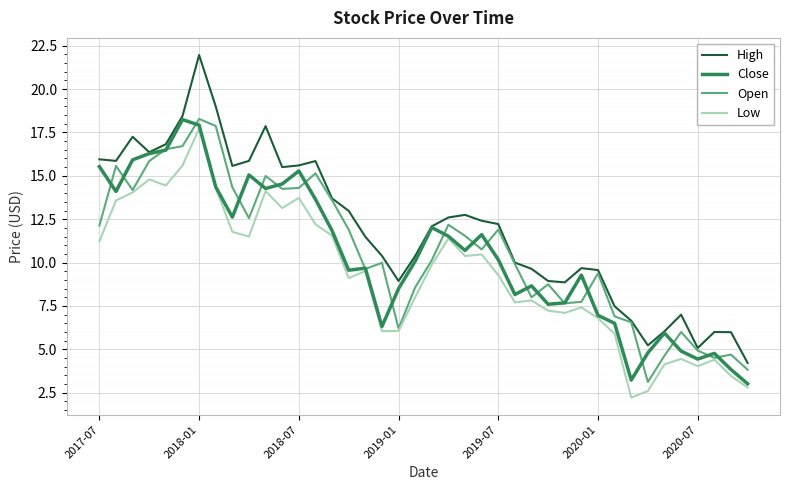

In Close, how many points are lower than both neighbors (excluding endpoints)?

10